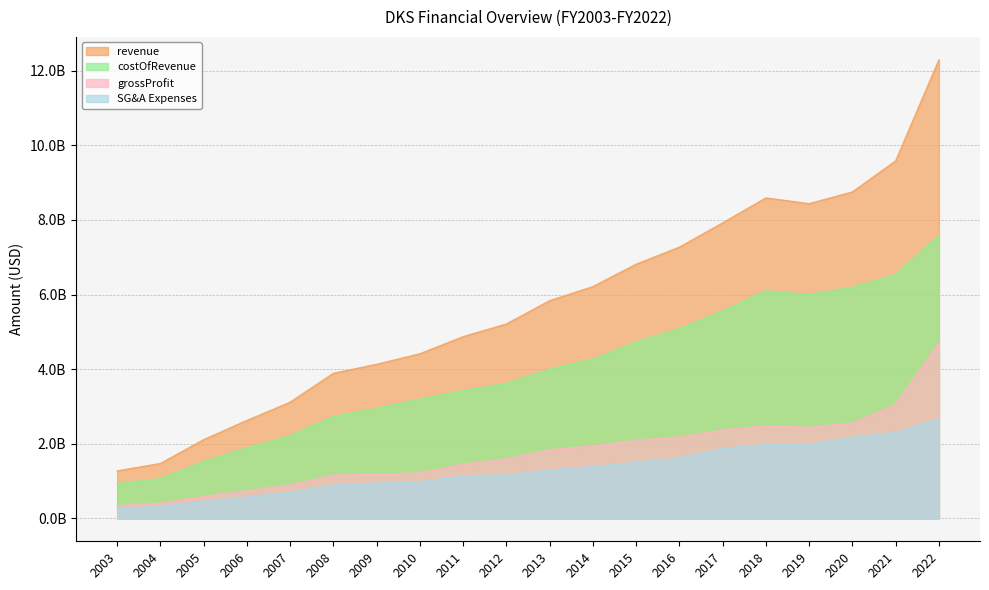

True or false: costOfRevenue and grossProfit cross at least once.

False